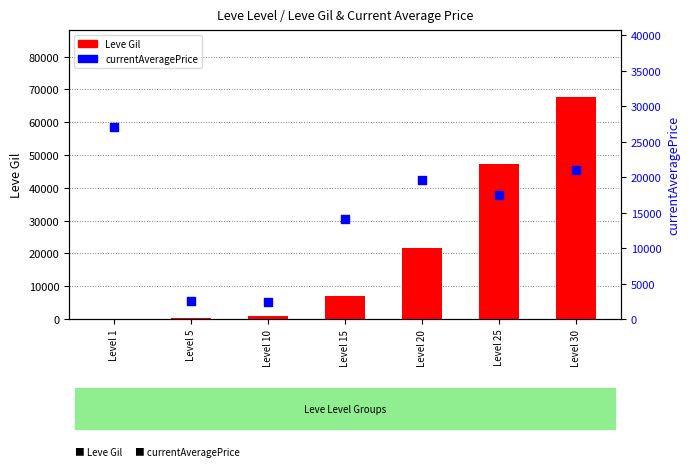

Is the value of Leve Gil at Level 30 greater than the value of currentAveragePrice at Level 10?

Yes